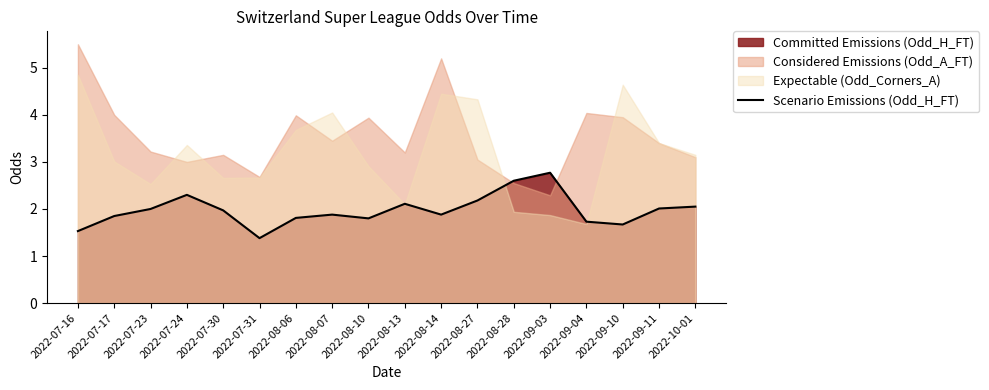

Reading right to left, transcribe all the data shown in this chart.

2022-10-01=2.0	2022-09-11=2.0	2022-09-10=1.7	2022-09-04=1.7	2022-09-03=2.8	2022-08-28=2.6	2022-08-27=2.2	2022-08-14=1.9	2022-08-13=2.1	2022-08-10=1.8	2022-08-07=1.9	2022-08-06=1.8	2022-07-31=1.4	2022-07-30=2.0	2022-07-24=2.3	2022-07-23=2.0	2022-07-17=1.9	2022-07-16=1.5